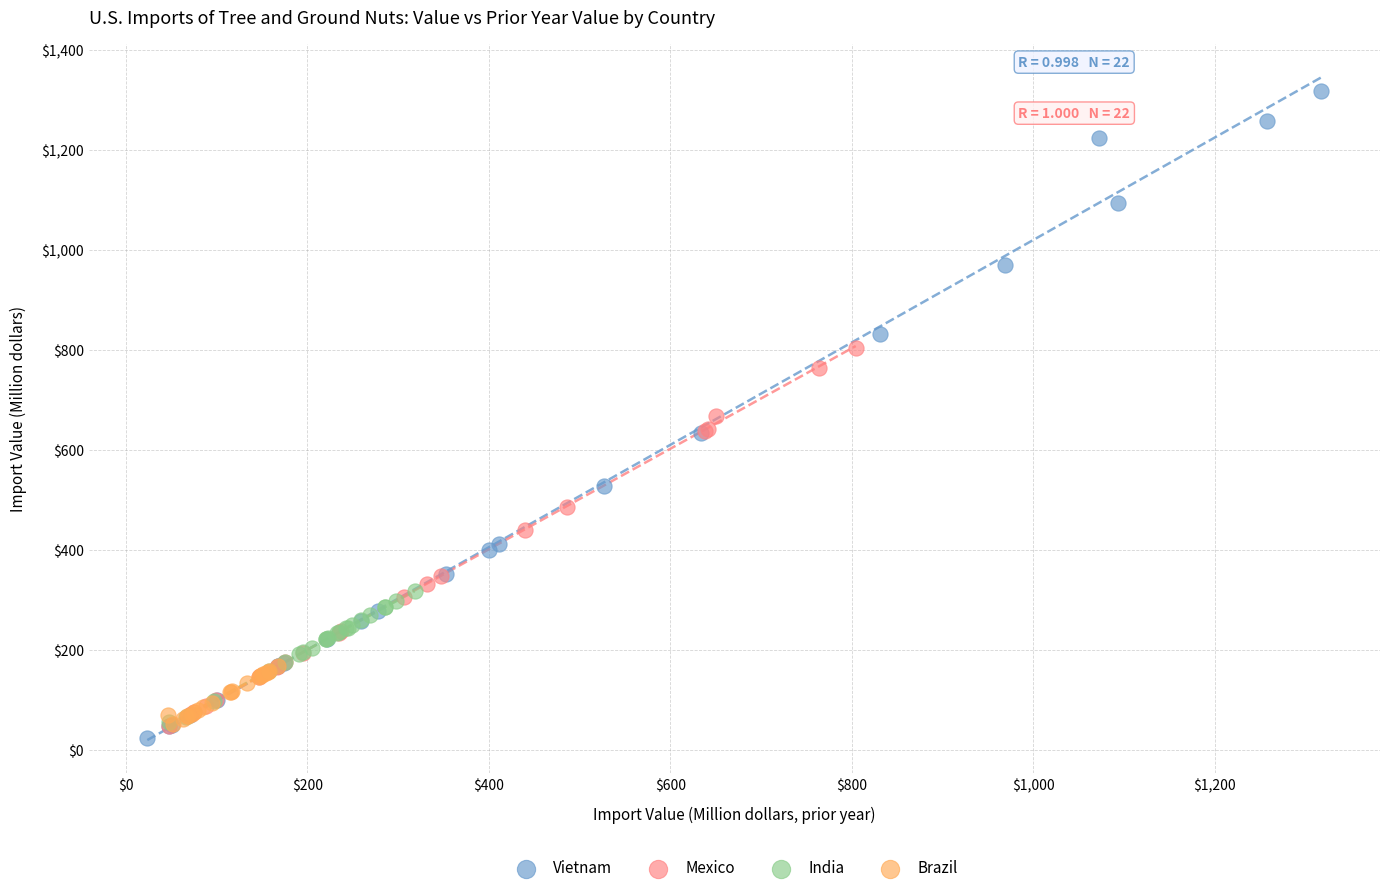

Which series has the widest spread of Y values?

Vietnam